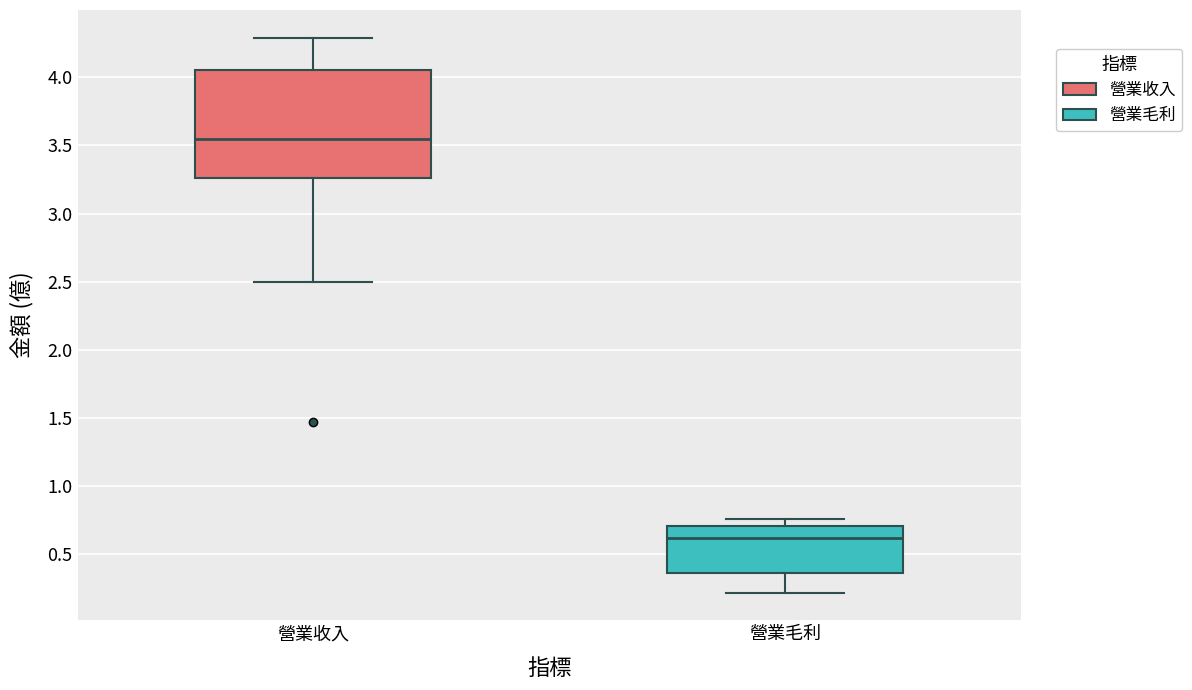

Reading left to right, transcribe this box plot: for each box, give where its median line is, the range the box spans, and where its two whiskers end, as read against the y-axis. The values are not printed on the chart, so give them approximately, as read against the axis.

營業收入: median 3.55, box 3.25 to 4.05, whiskers 2.50 to 4.30
營業毛利: median 0.60, box 0.35 to 0.70, whiskers 0.20 to 0.75